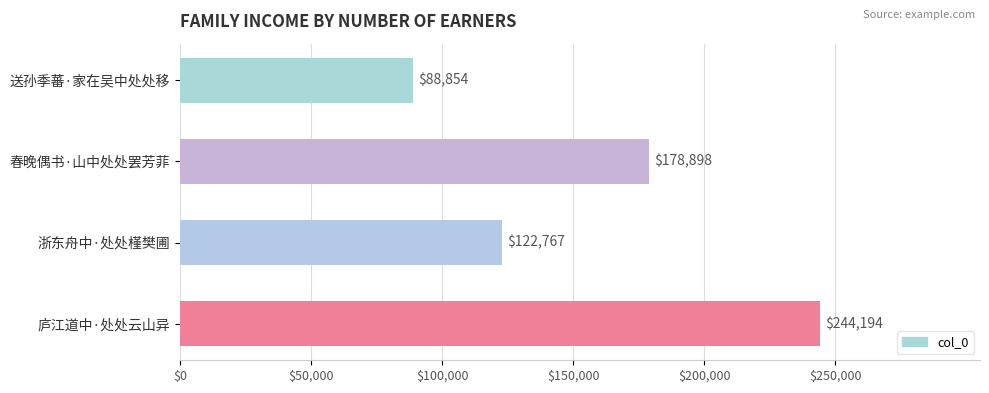

How many values are between 122767 and 244194?

3